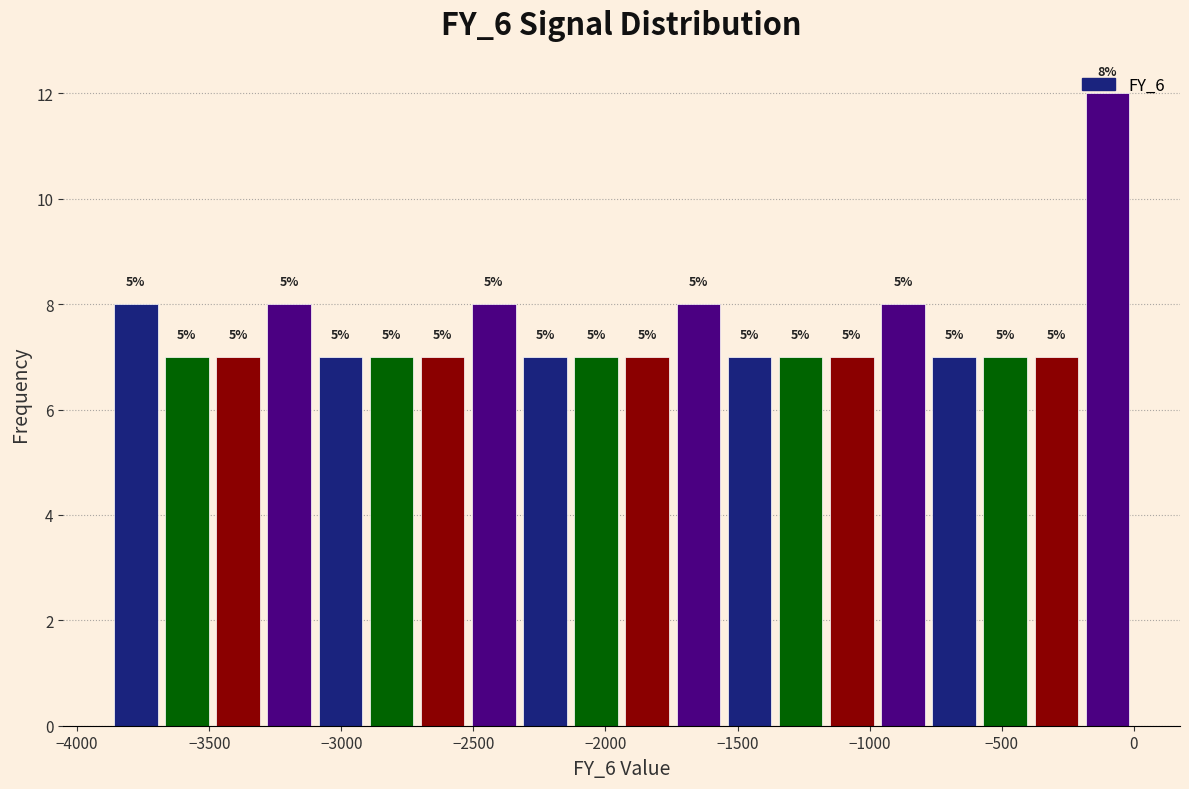

Around what value on the x-axis is the tallest bar? Give the approximate position of its centre, as read against the axis.

-100